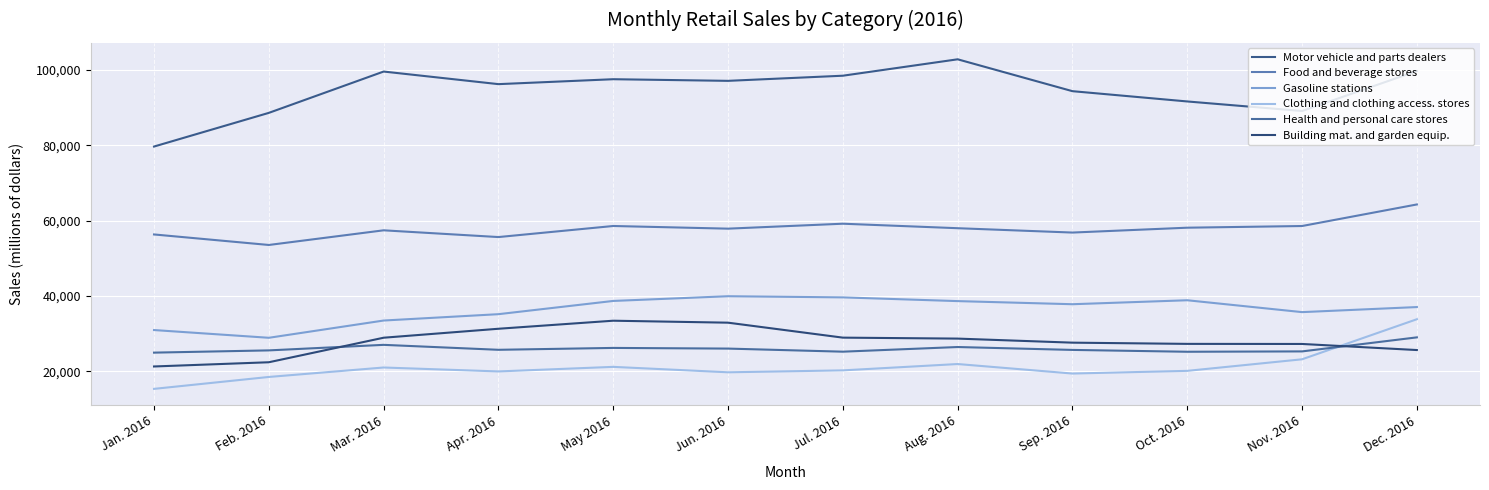

What is the spread (max minus min) of values at Dec. 2016?

74106